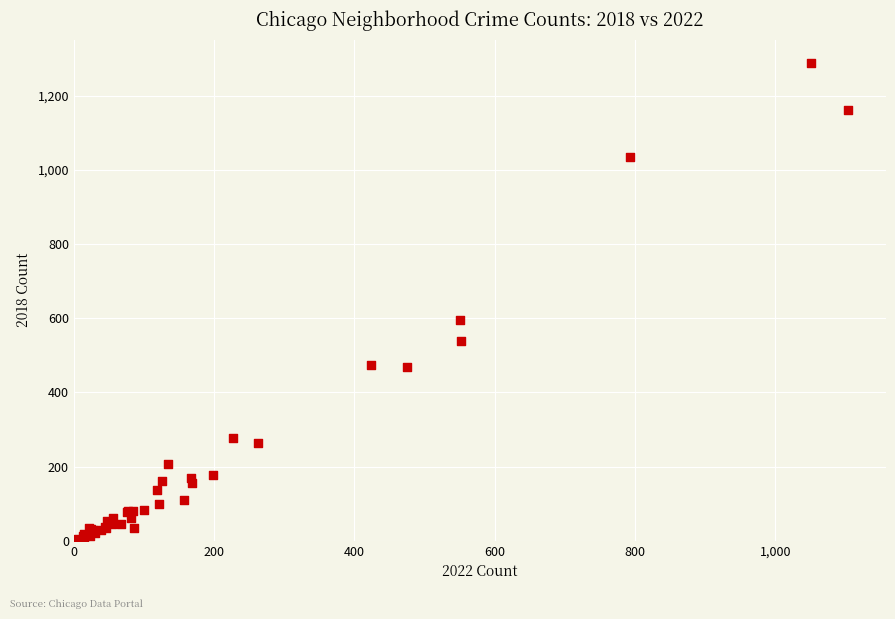

What Y value in the scatter plot is closest to 646?

596